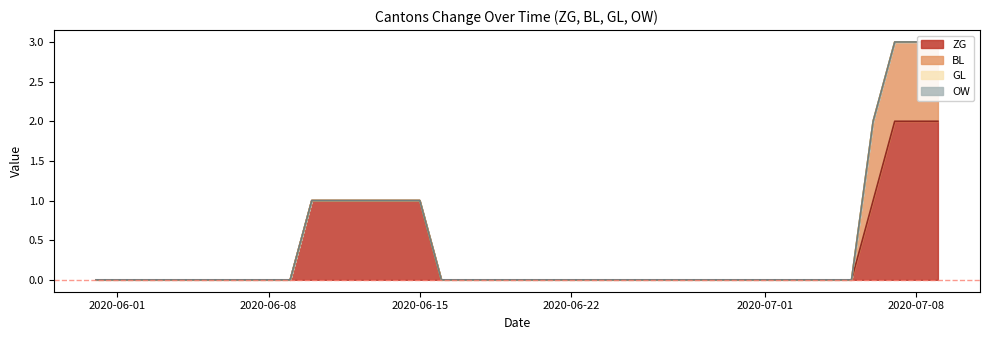

What is the difference between the maximum and minimum values in the ZG series?

2